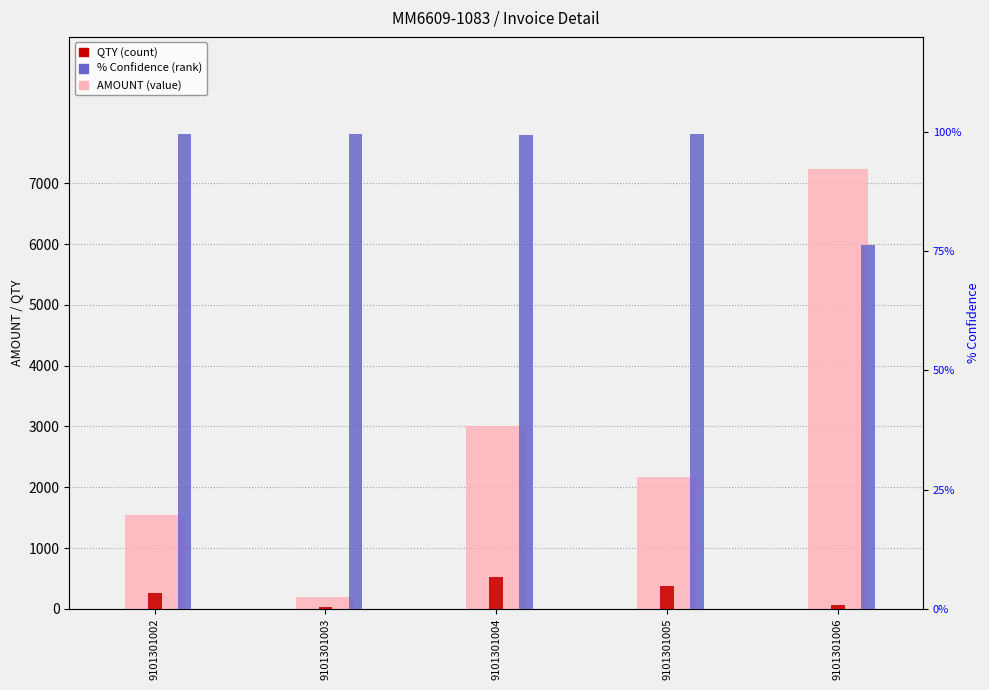

What is the difference between the AMOUNT values at 9101301003 and 9101301002?

1350.2